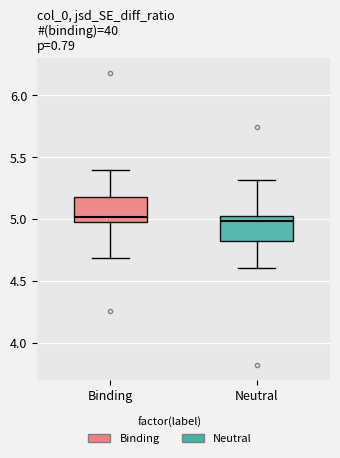

Reading left to right, read every box against the y-axis: the position of its median line, the range the box covers, and the ends of its whiskers. The values are not printed on the chart, so give them approximately, as read against the axis.

Binding: median 5.00, box 4.95 to 5.20, whiskers 4.70 to 5.40
Neutral: median 5.00, box 4.80 to 5.05, whiskers 4.60 to 5.30